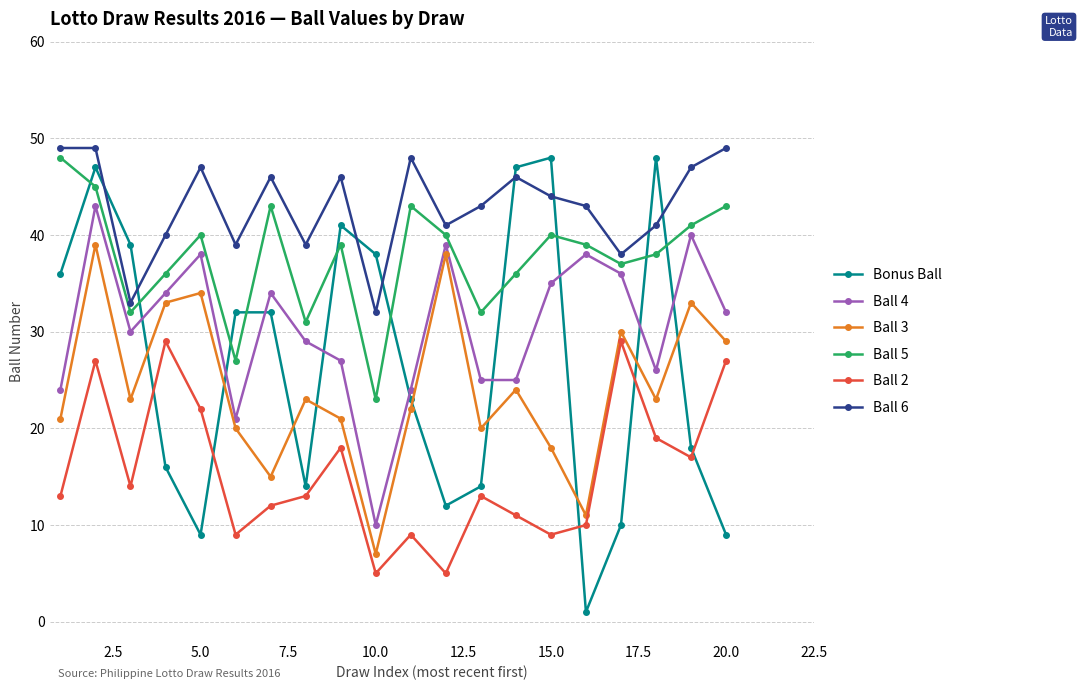

What is the difference between the maximum and minimum values in the Ball 3 series?

32